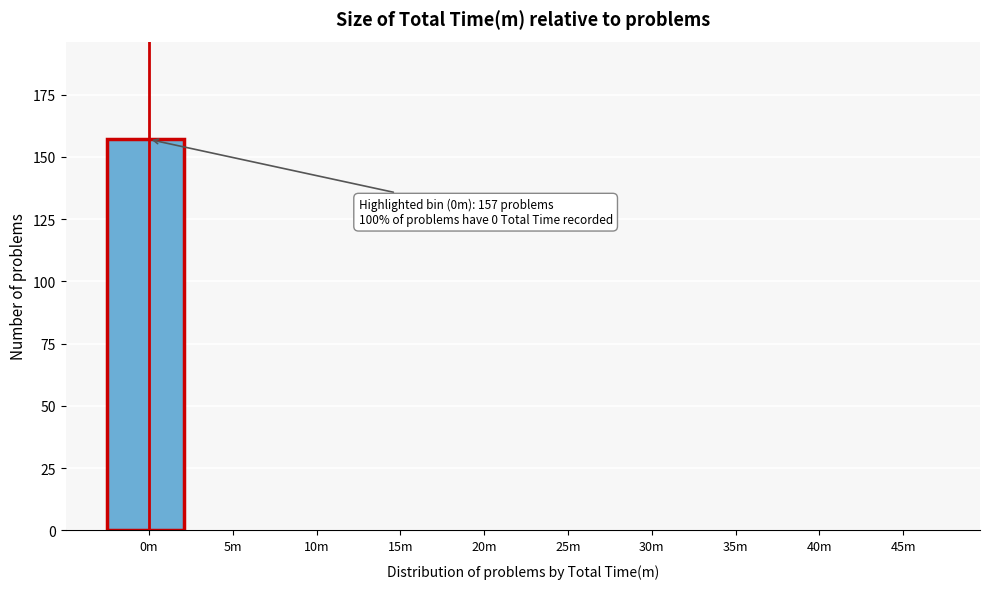

Between 0m and 20m, which is larger?

0m